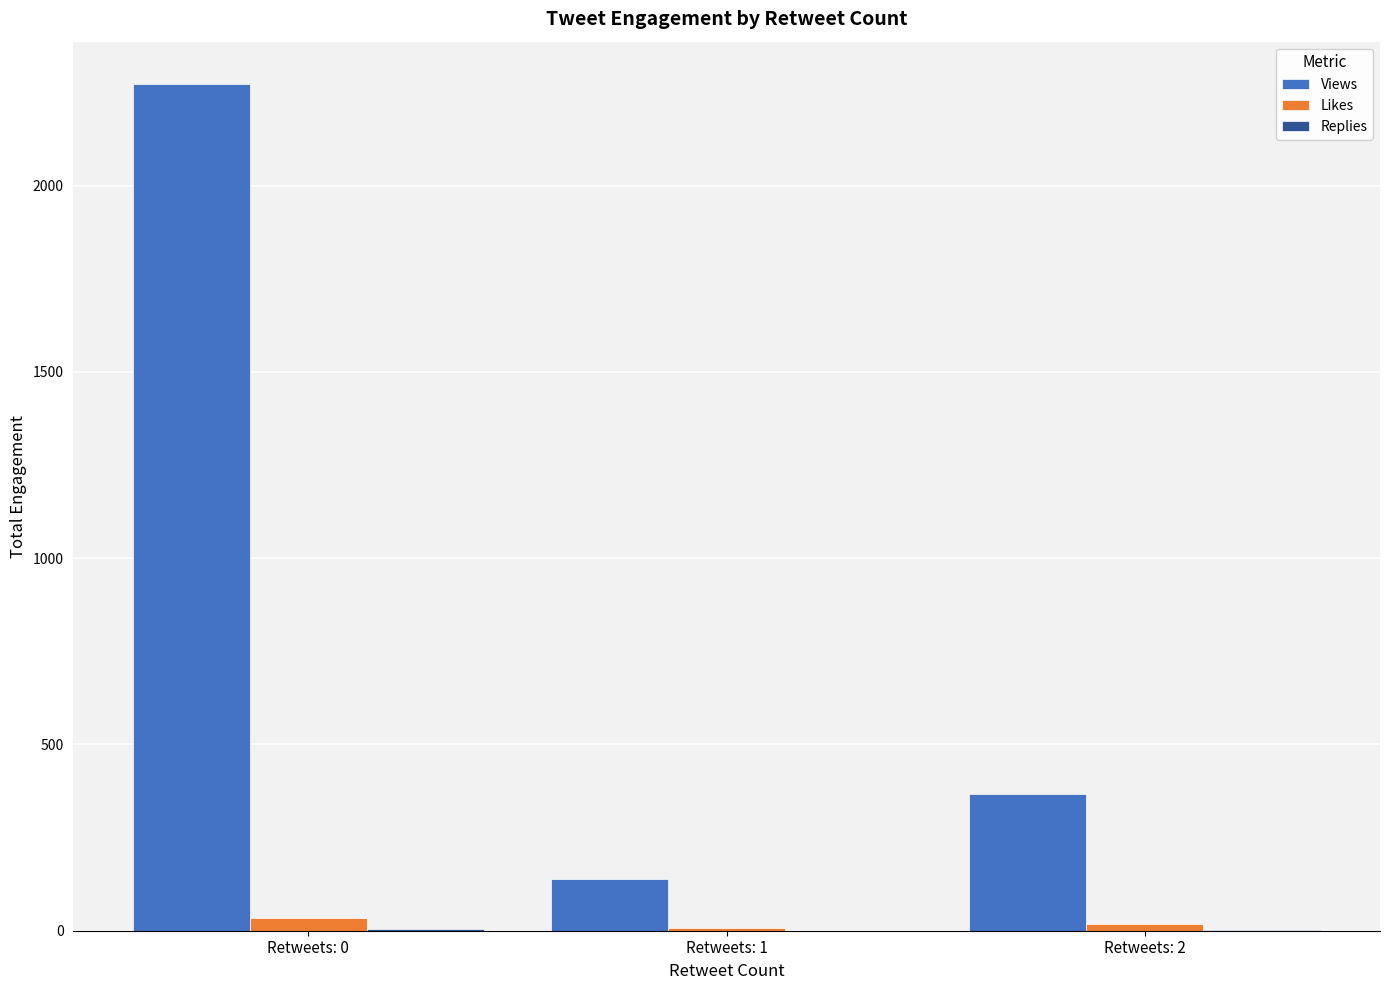

Where is Views nearest to the value 1206?

Retweets: 2